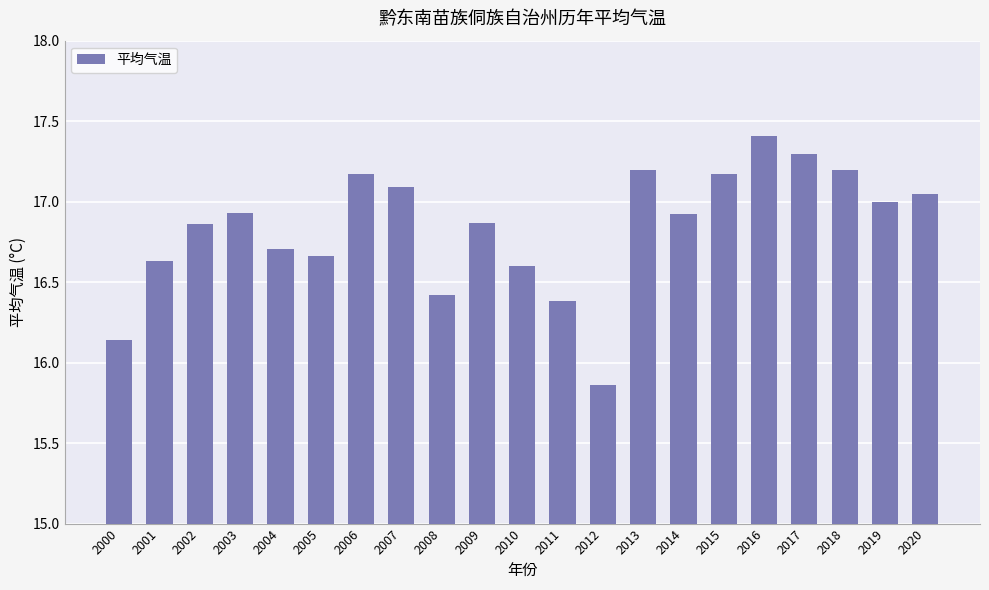

What is the value of the 12th bar from the left?

16.4